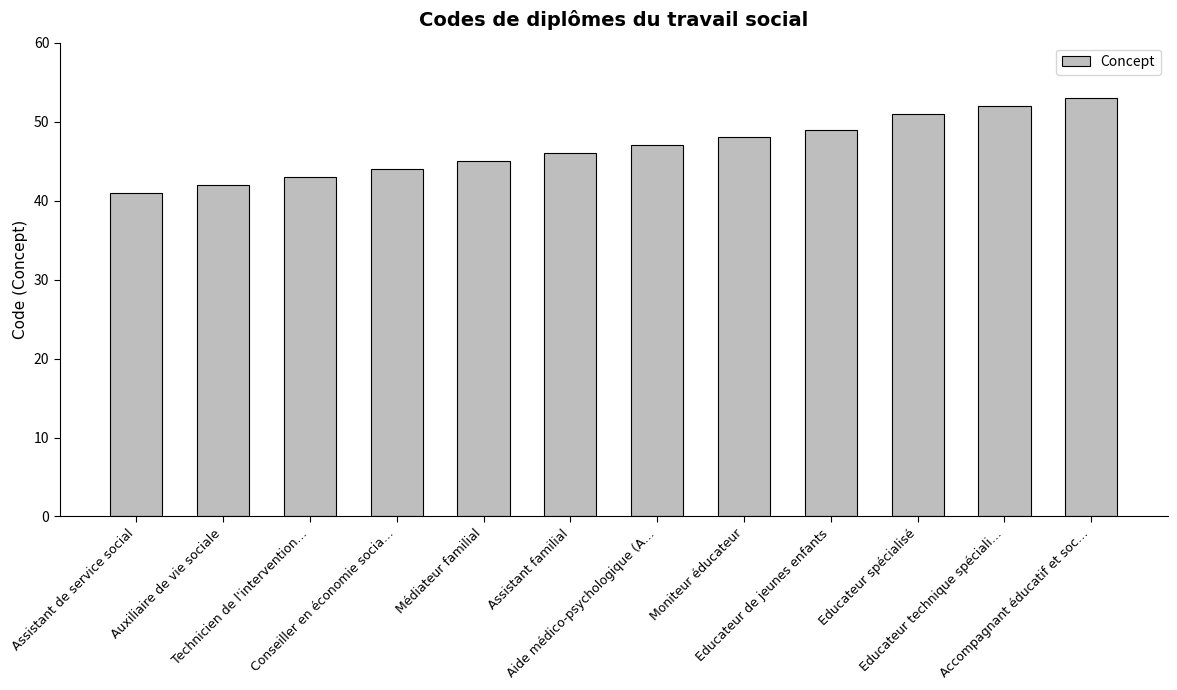

Between Assistant familial and Technicien de l'intervention…, which is larger?

Assistant familial